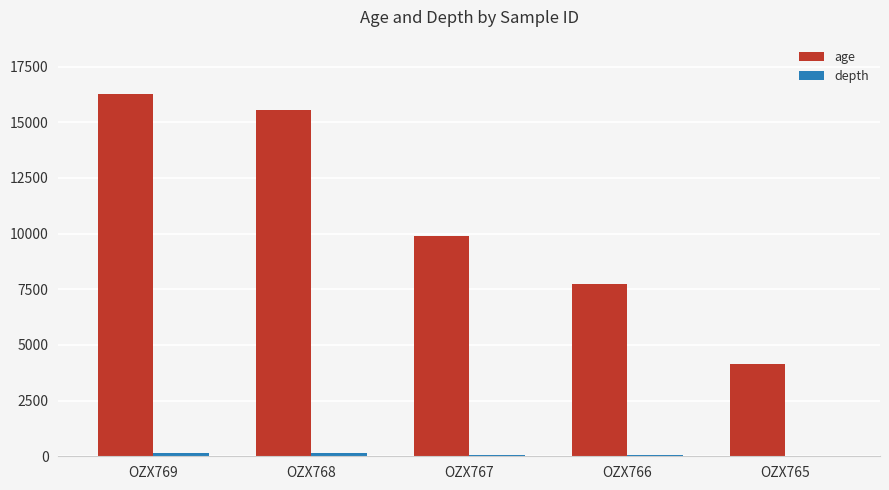

Which series changed the most between OZX768 and OZX765?

age